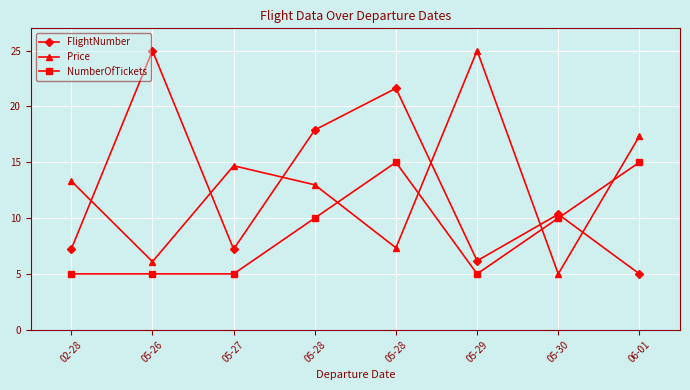

Count the number of categories in the chart.

8